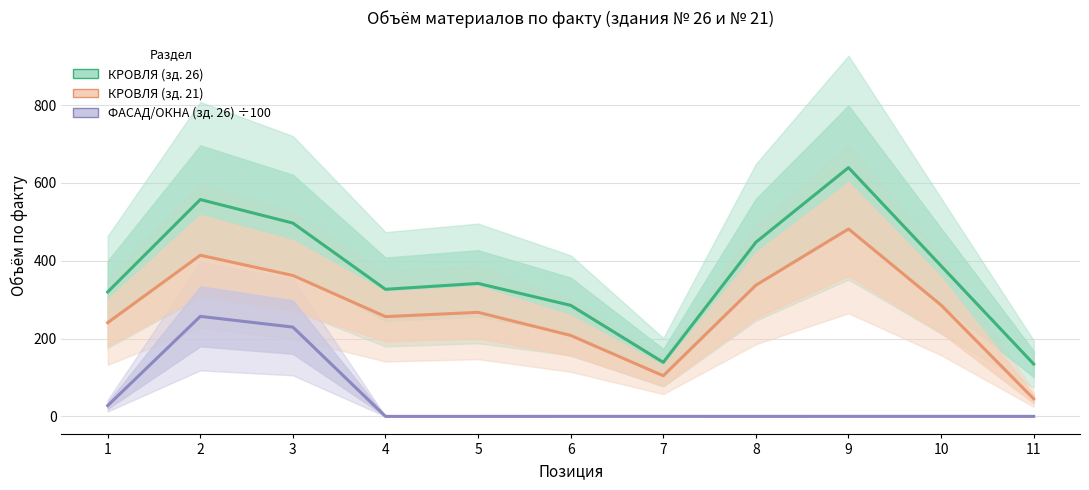

Between 4 and 6, which series saw the biggest shift?

КРОВЛЯ (зд. 21)